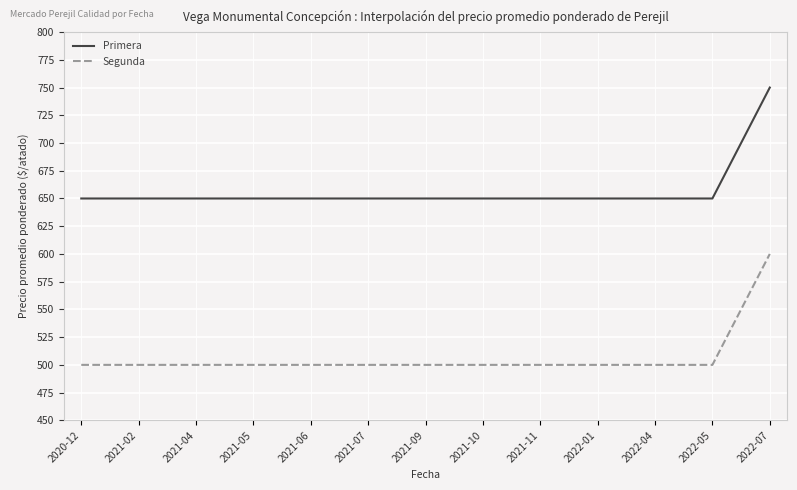

Rank the series at 2022-07 from lowest to highest value.

Segunda, Primera